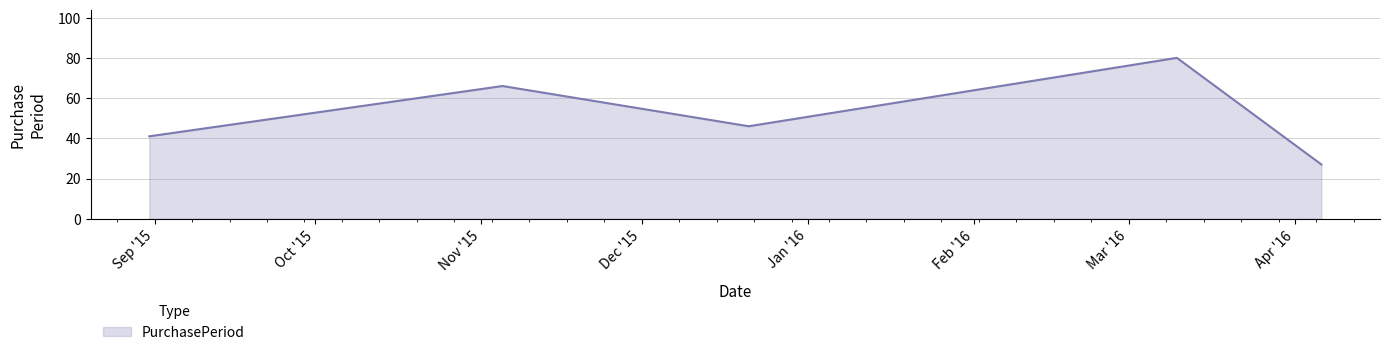

What is the average value?

52